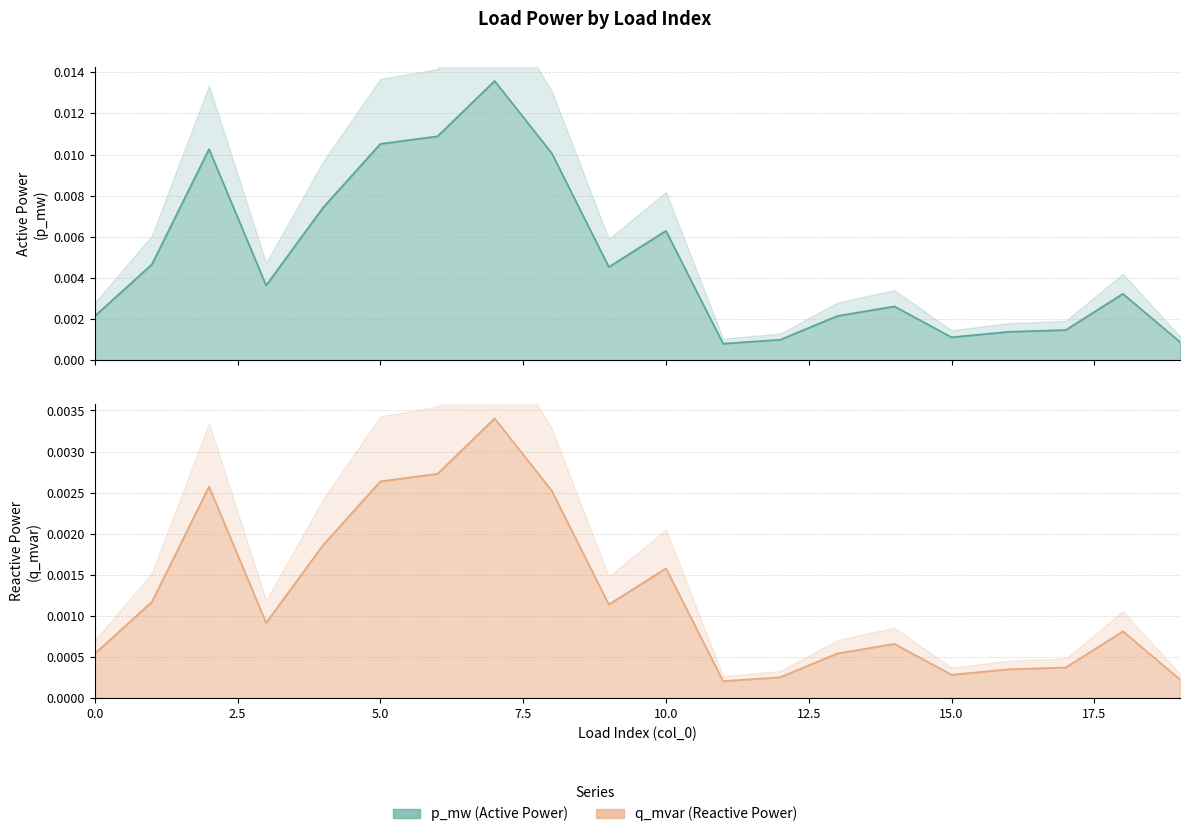

True or false: q_mvar has a value of 0.0 at 19.

True